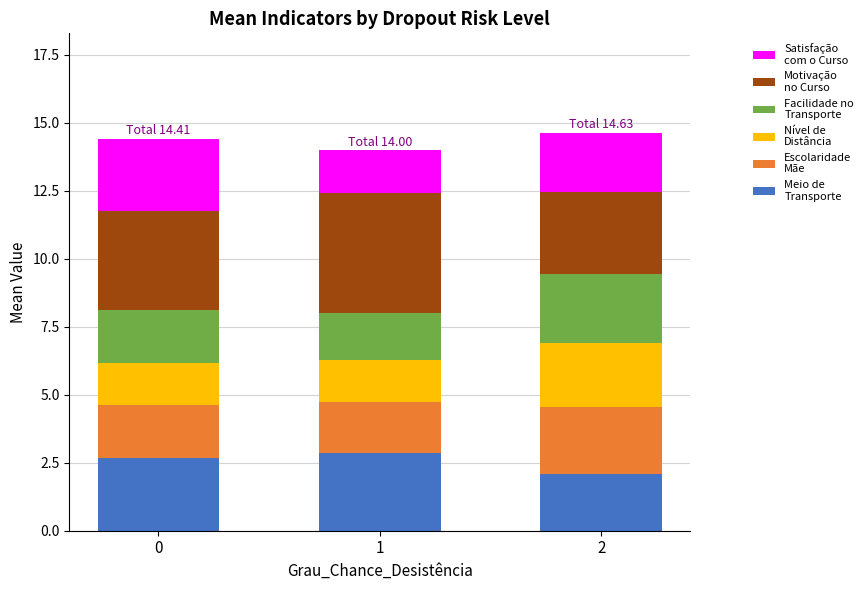

What is the total value across all series at 0?

14.4